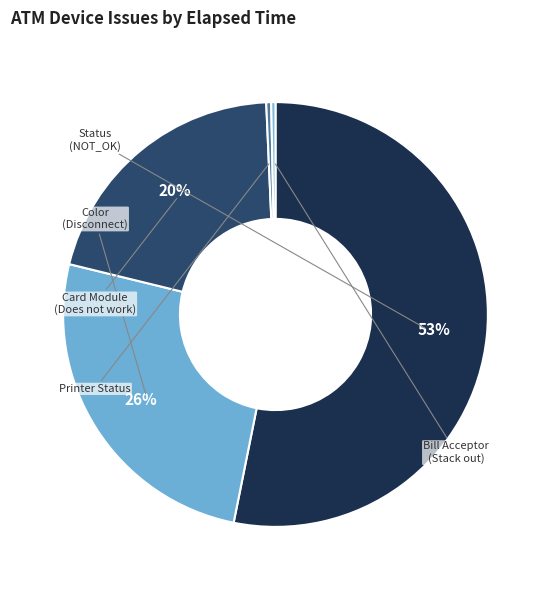

How many slices are in this pie chart?

5